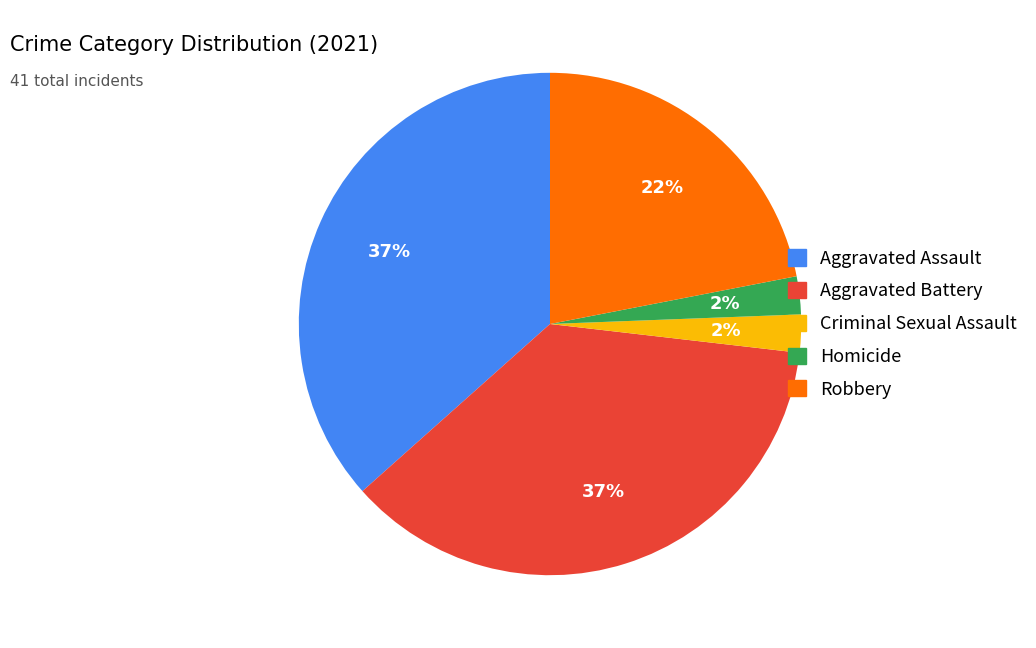

Between Robbery and Aggravated Battery, which is larger?

Aggravated Battery